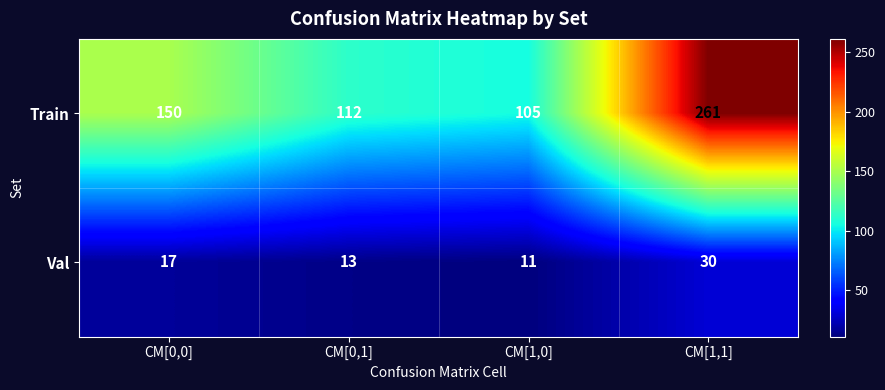

At which category does the chart reach its minimum across all series?

CM[1,0]